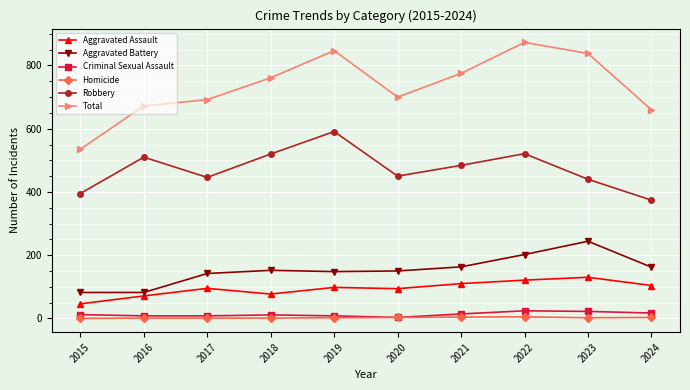

How many categories are shown in the chart?

10